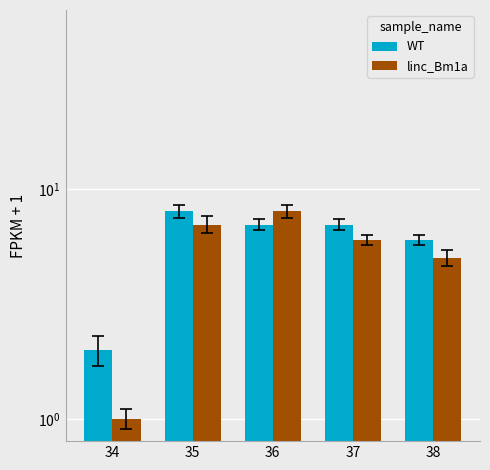

What is the average value of the WT series?

6